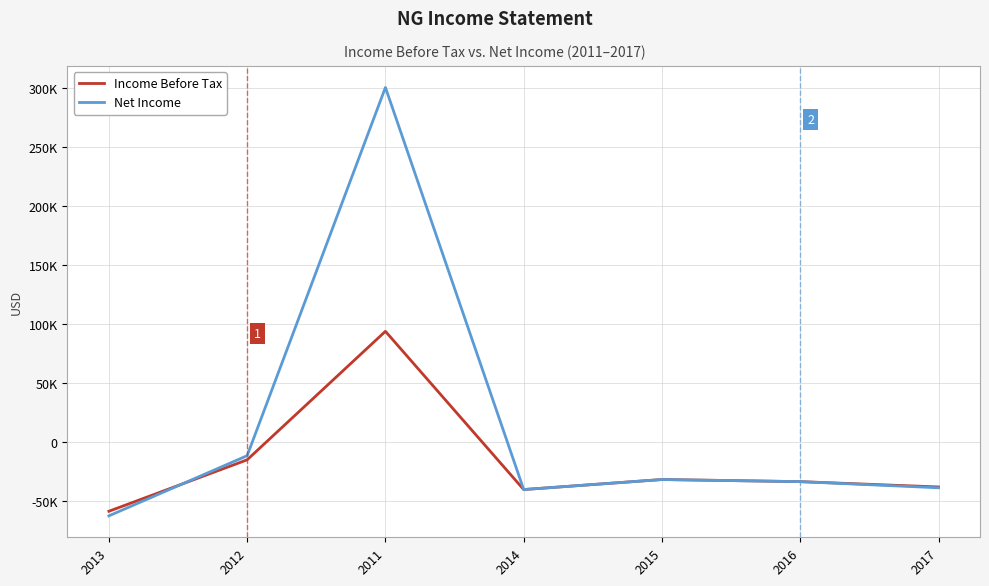

Is this an area chart (filled region under the line)?

No